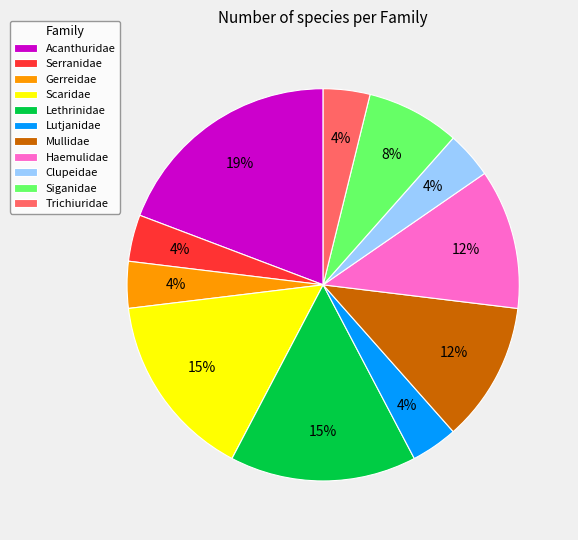

Does any single category account for the majority?

No